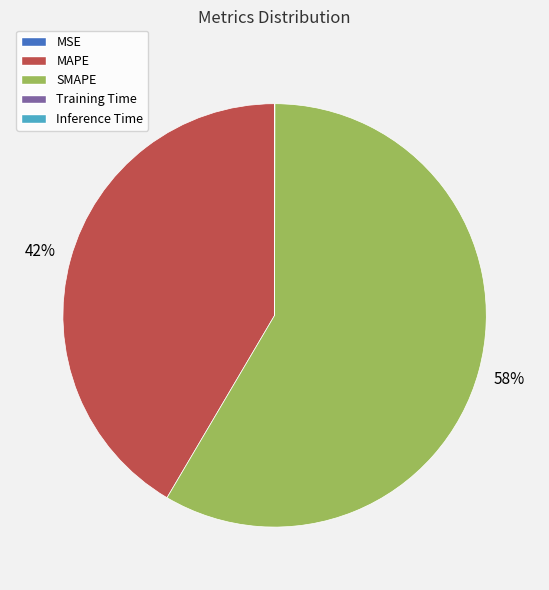

To the nearest percent, what is the average slice percentage?

20%